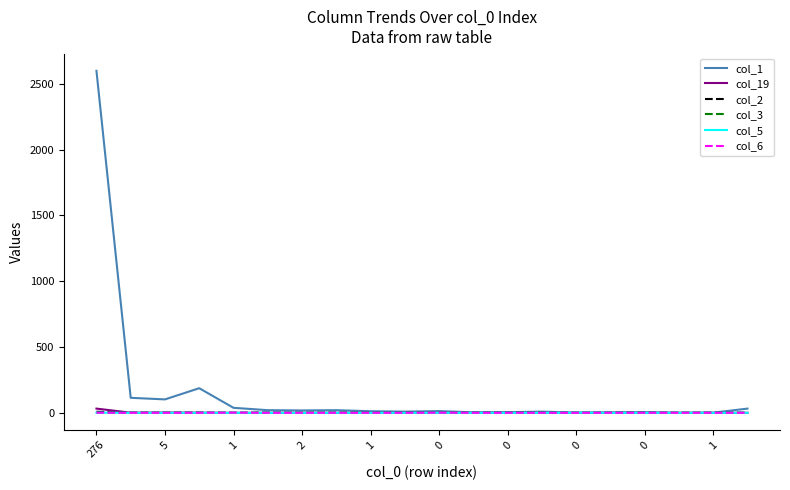

What are all the series names shown in the legend?

col_1, col_19, col_2, col_3, col_5, col_6